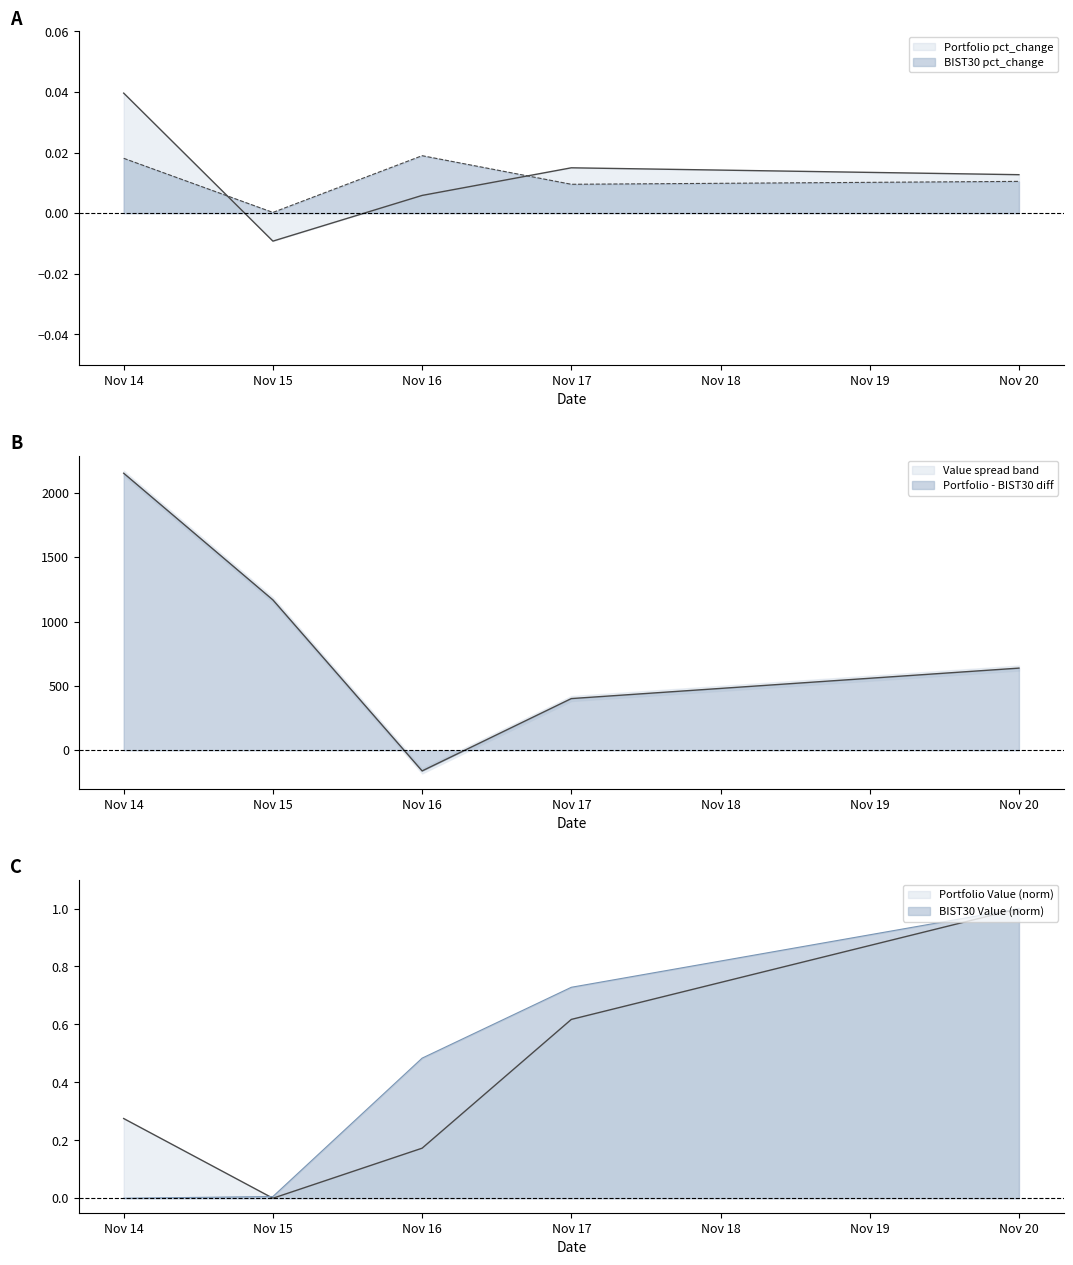

Which category has the lowest value in the Portfolio Value series?

Nov 15